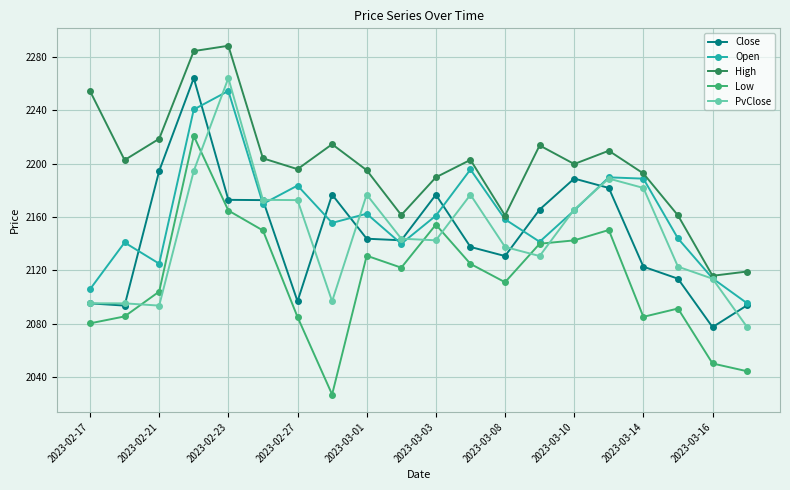

What is the value of the Low point at the 17th from the left?

2085.2